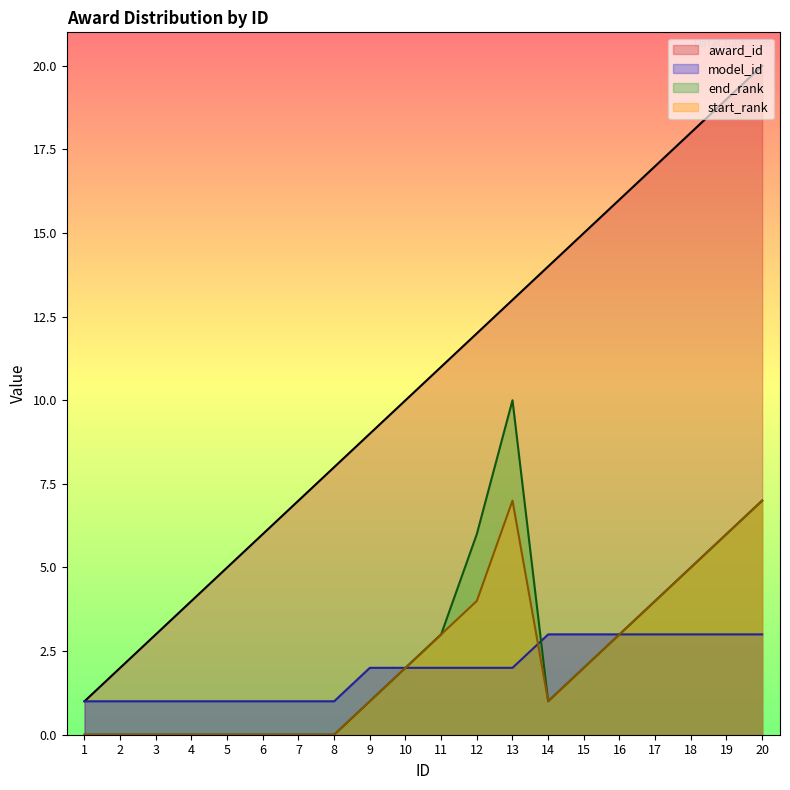

At which category does start_rank reach its first local peak?

13